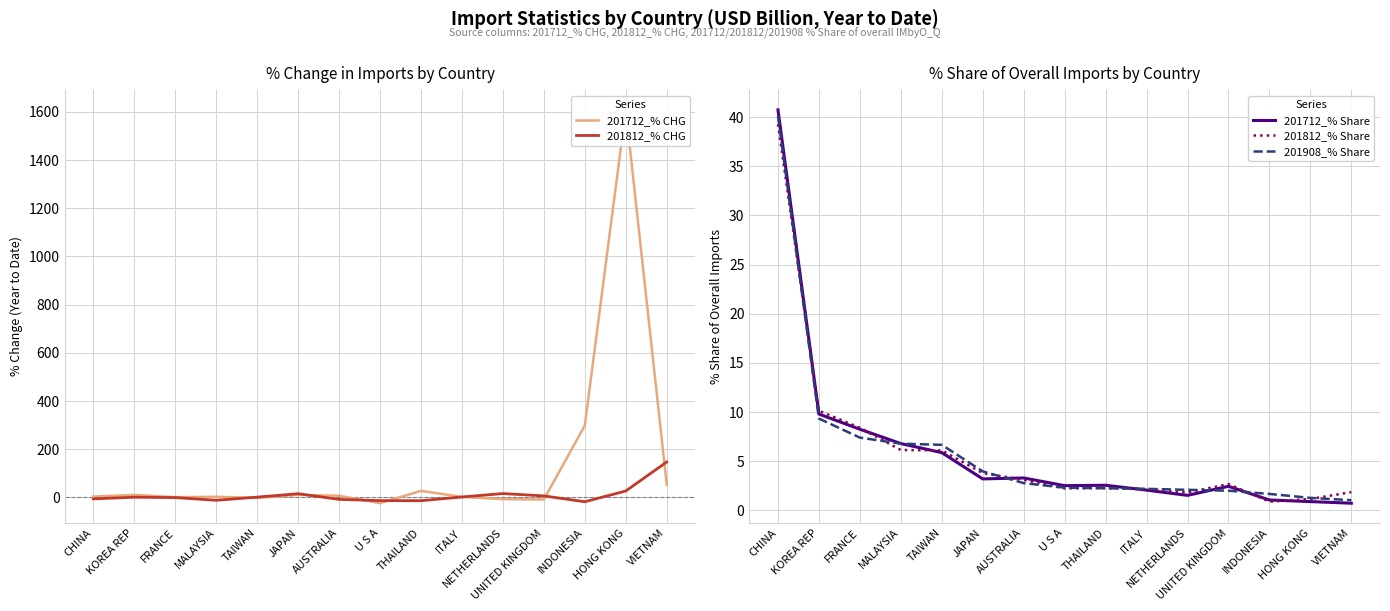

What is the spread (max minus min) of values at FRANCE?

9.4